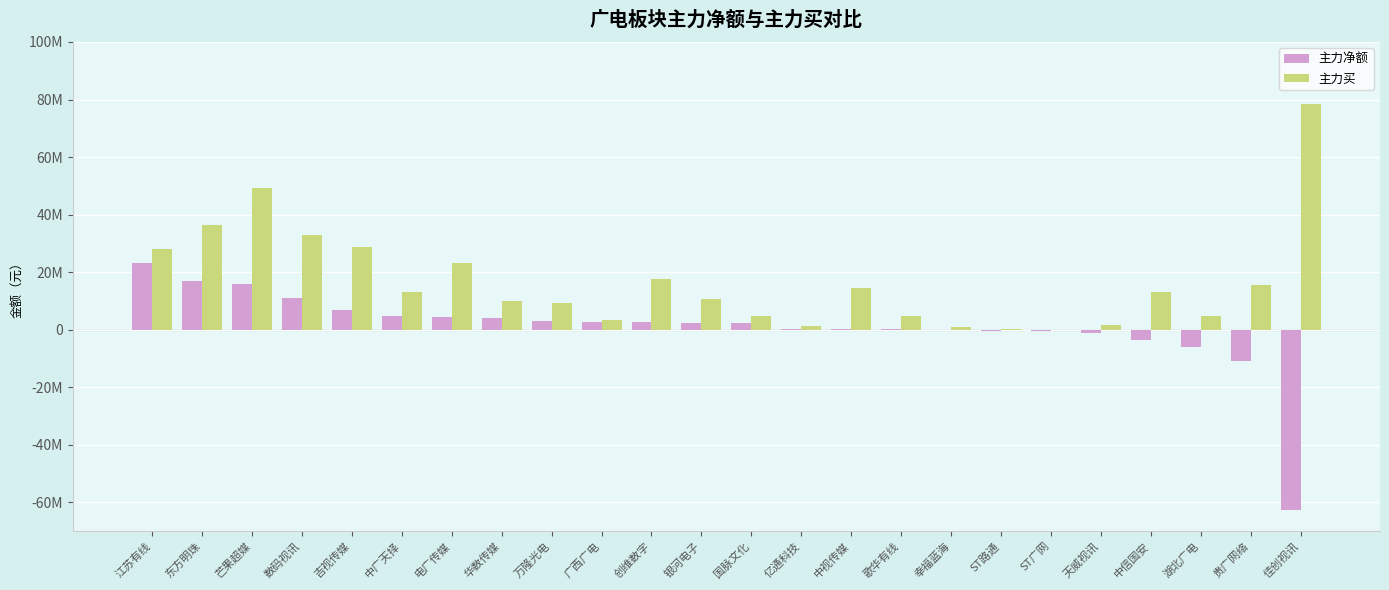

True or false: 主力净额 has a value of 19714179 at 数码视讯.

False